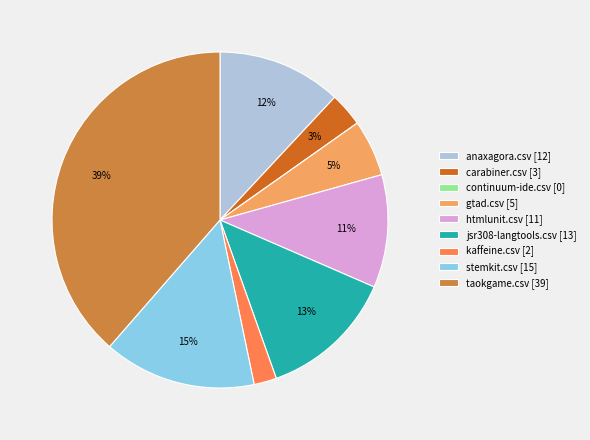

Do jsr308-langtools.csv [13] and anaxagora.csv [12] together represent more than half of the pie?

No